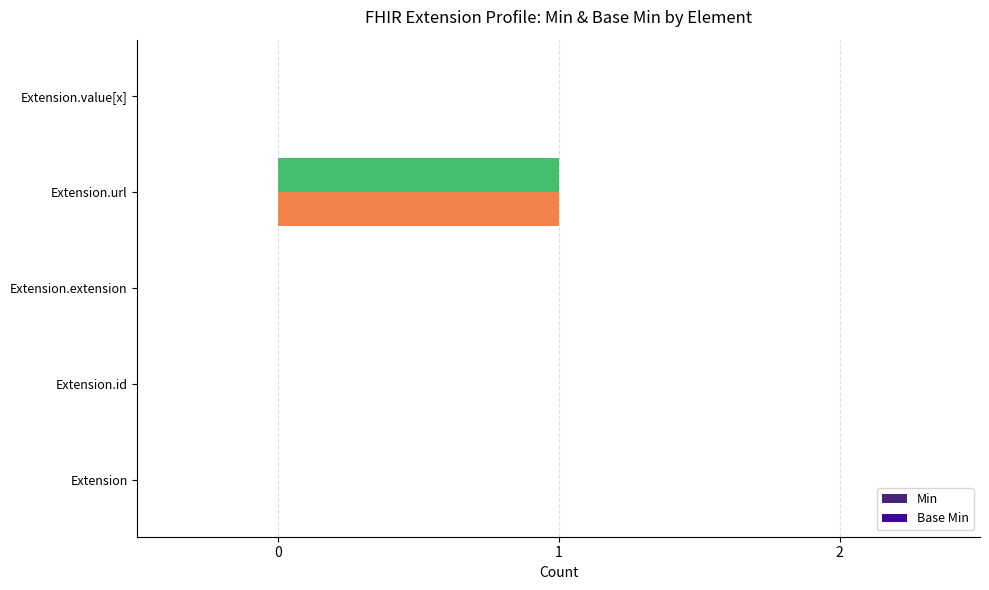

True or false: Min has a value of 1 at Extension.extension.

False